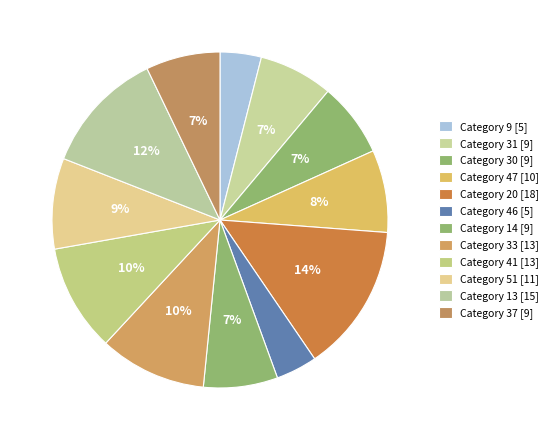

How many segments does this pie chart have?

12